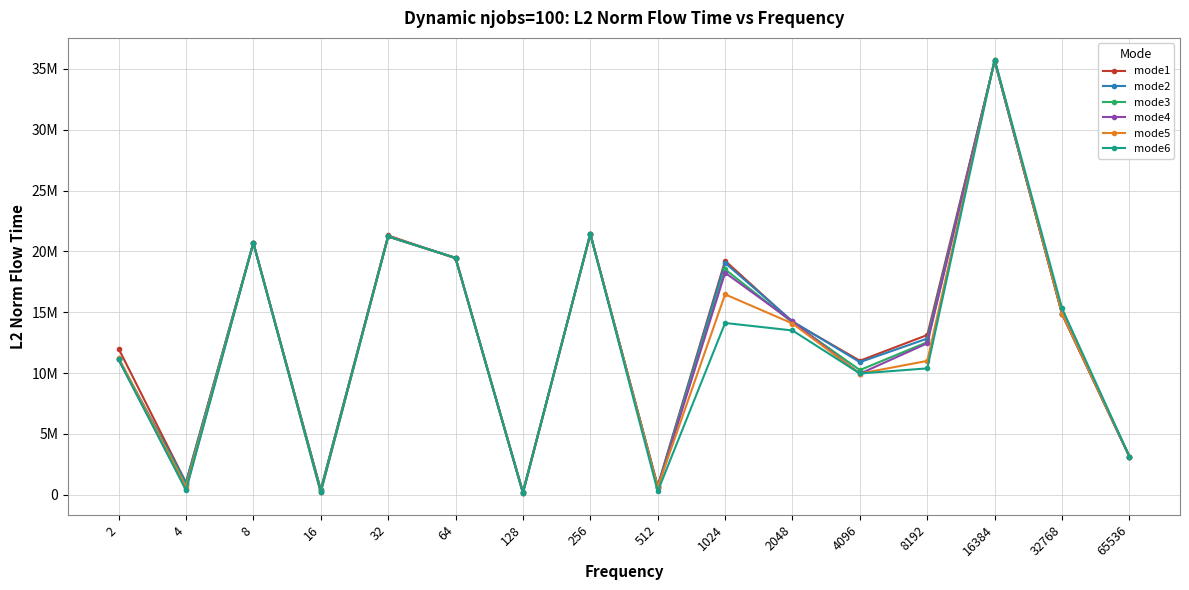

What is the sum of all mode4 values?

203989115.6